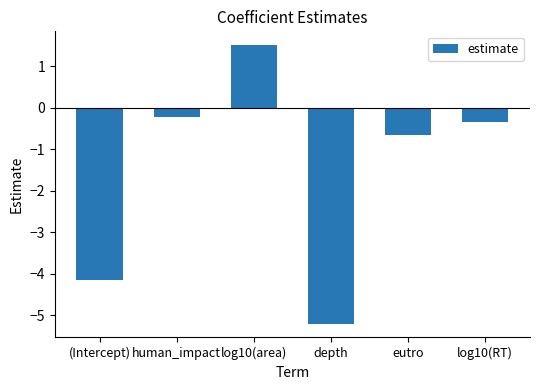

What is the greatest value displayed?

1.5